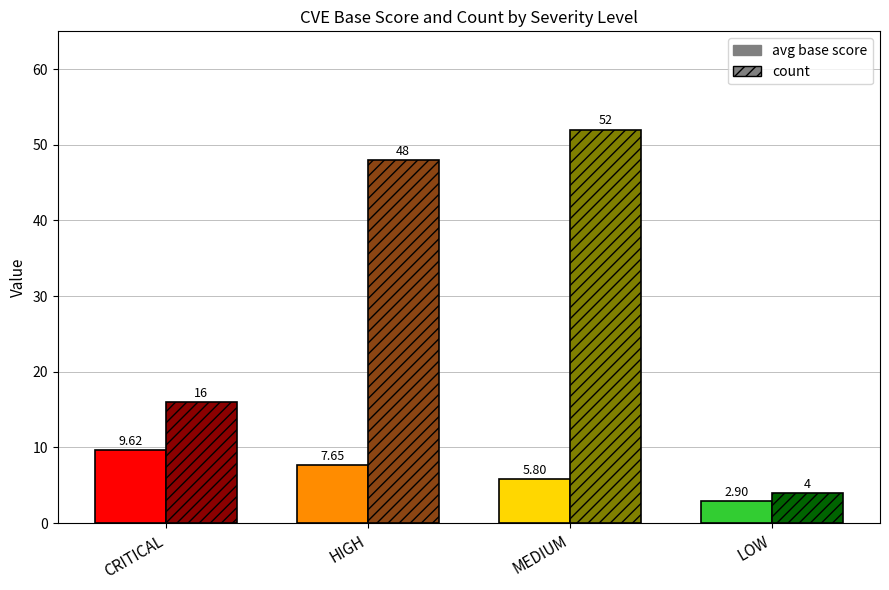

Rank the series by their average value, from highest to lowest.

count, avg base score